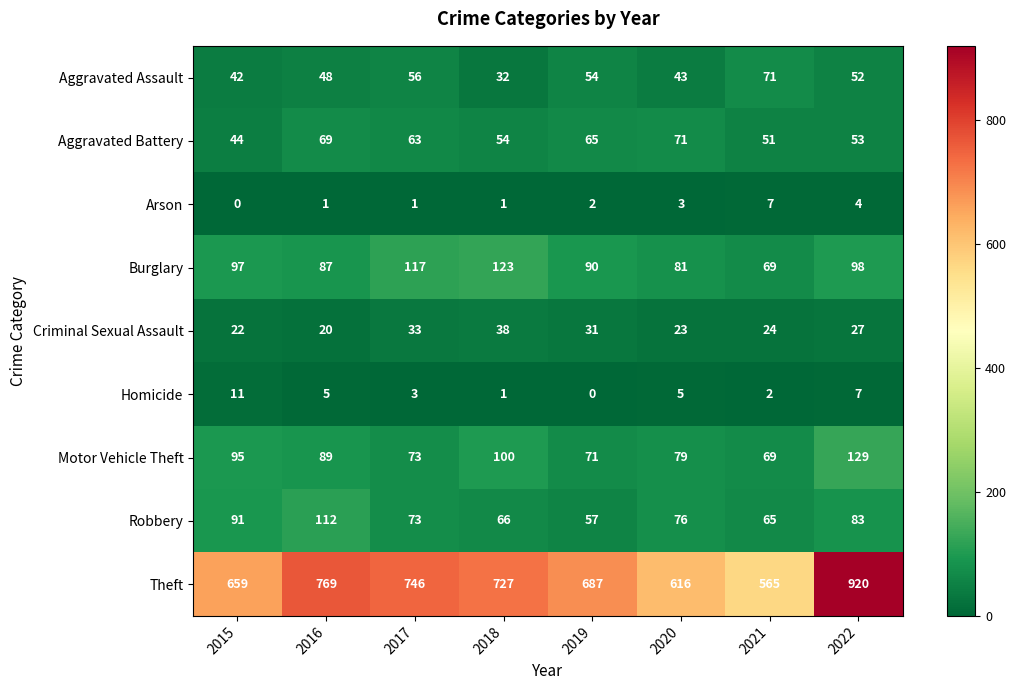

What is the spread (max minus min) of values at 2021?

563